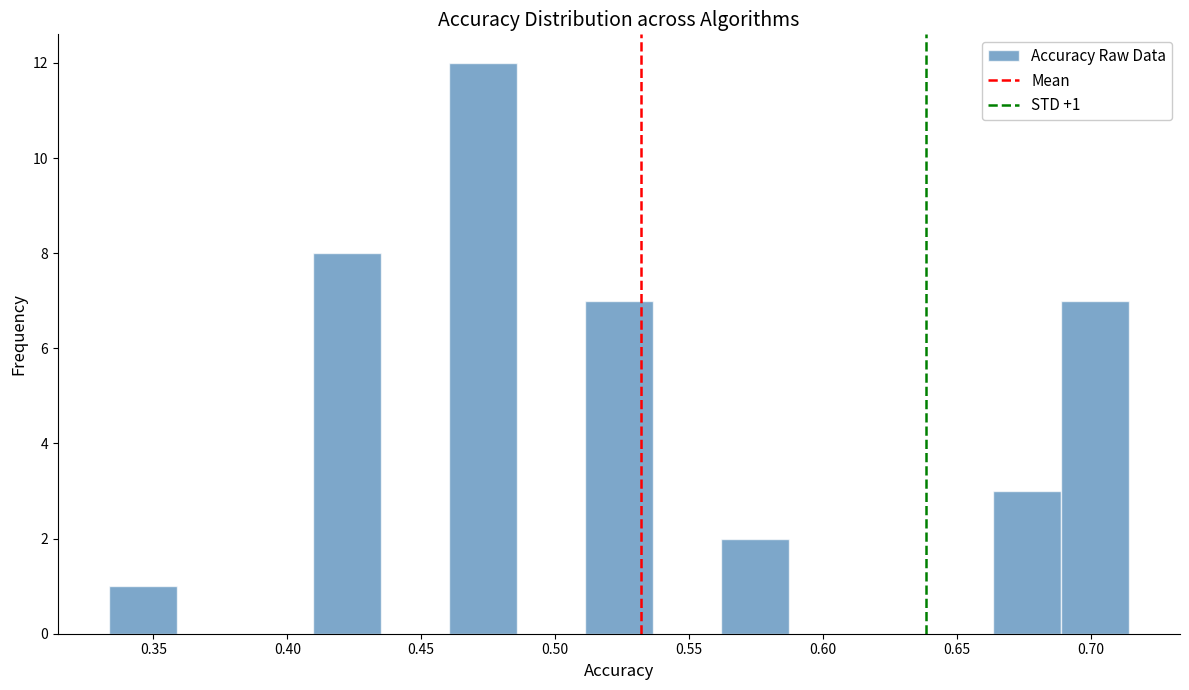

Over which range of the x-axis is the bar tallest?

0.460 to 0.485